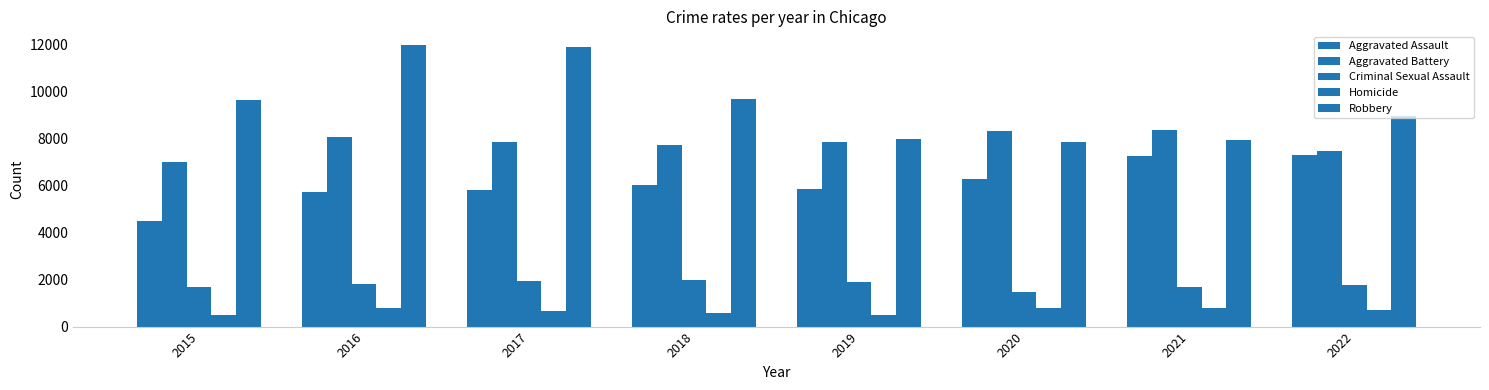

Is the value of Criminal Sexual Assault at 2016 greater than the value of Aggravated Assault at 2021?

No